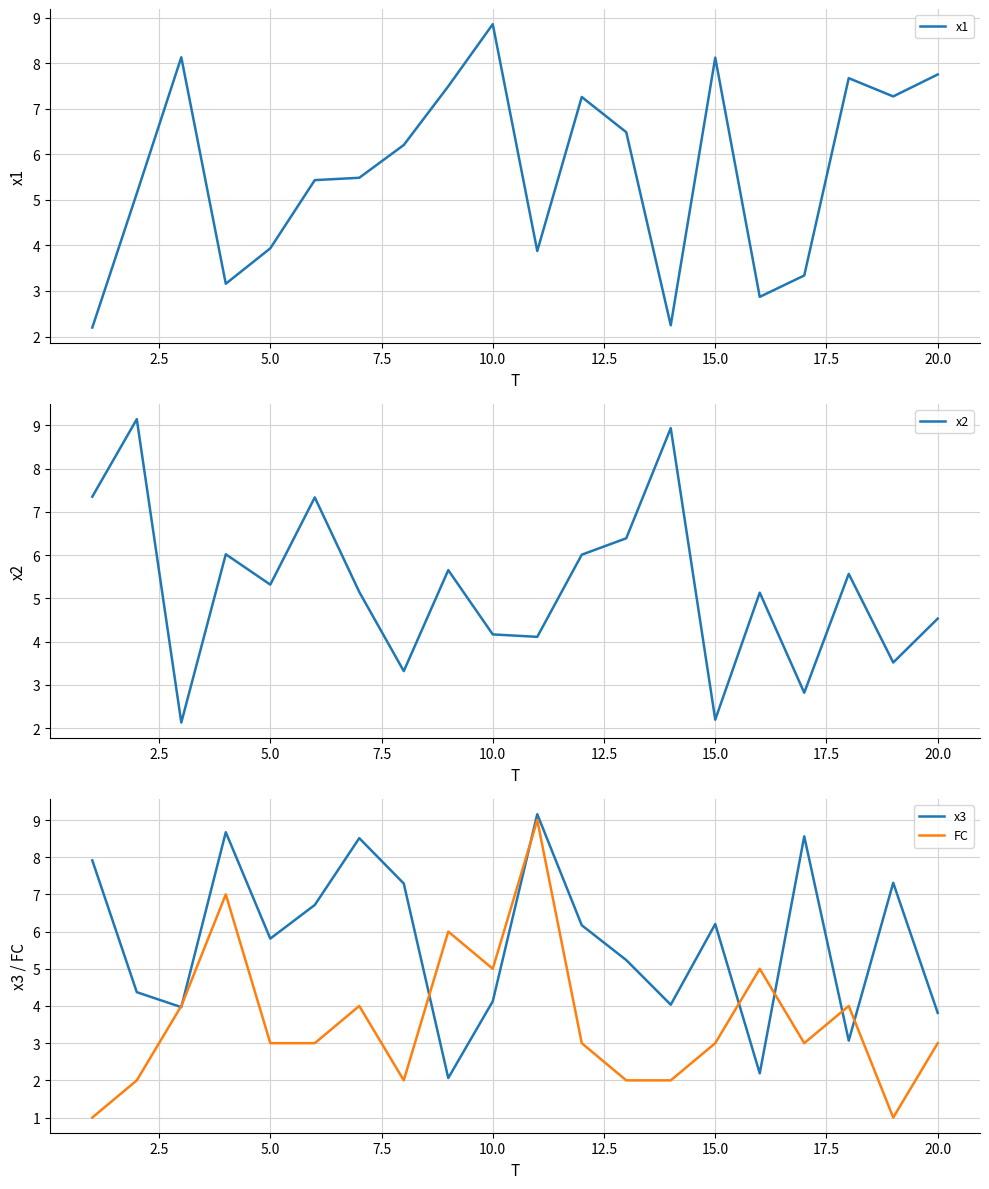

What are all the series names shown in the legend?

x1, x2, x3, FC